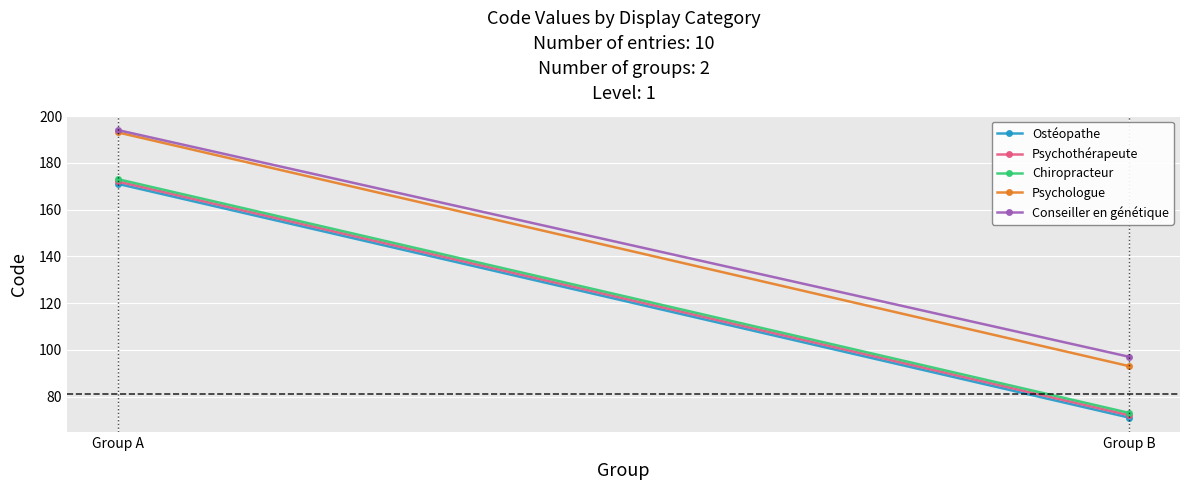

Rank the categories by Psychologue value from lowest to highest.

Group B, Group A